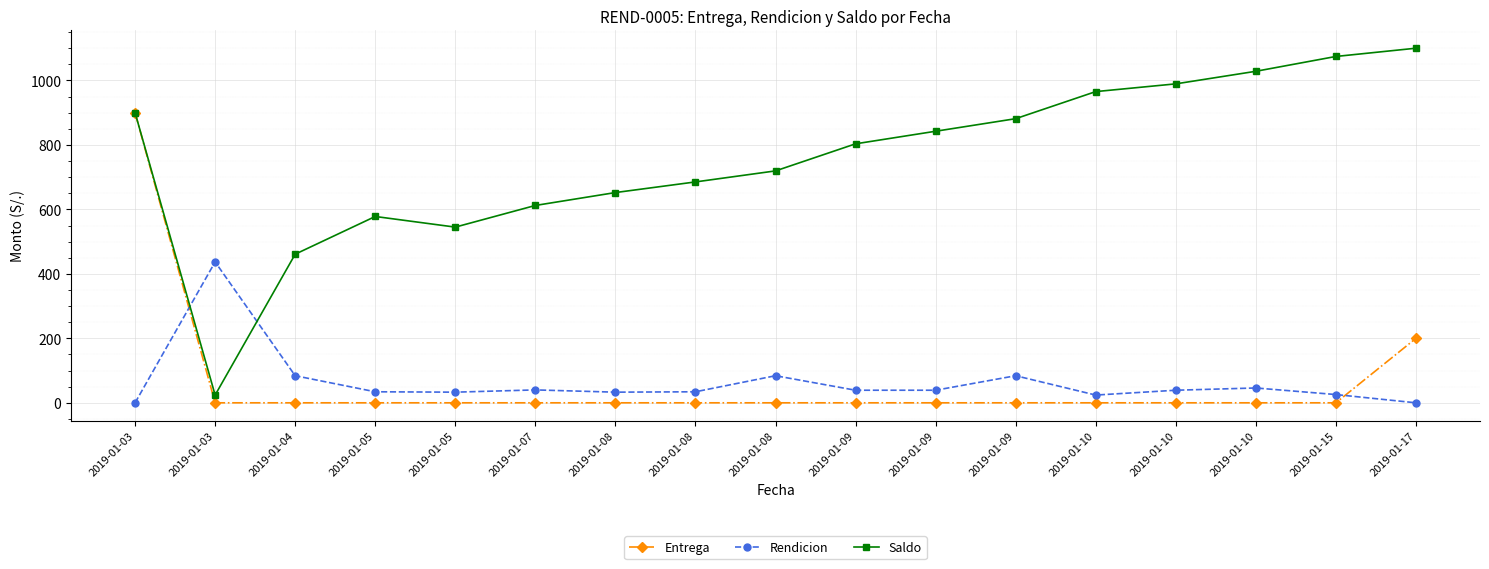

Which series has the widest spread of values?

Saldo